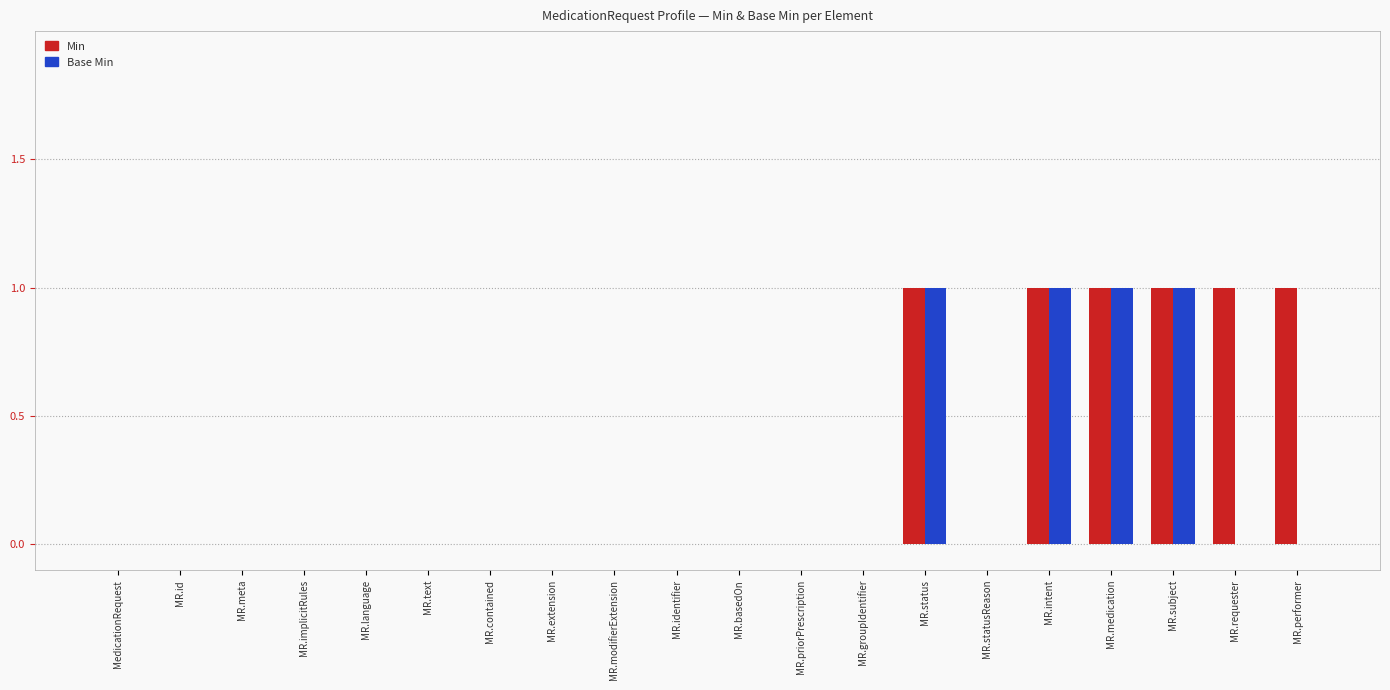

What is the sum of all Min values?

6